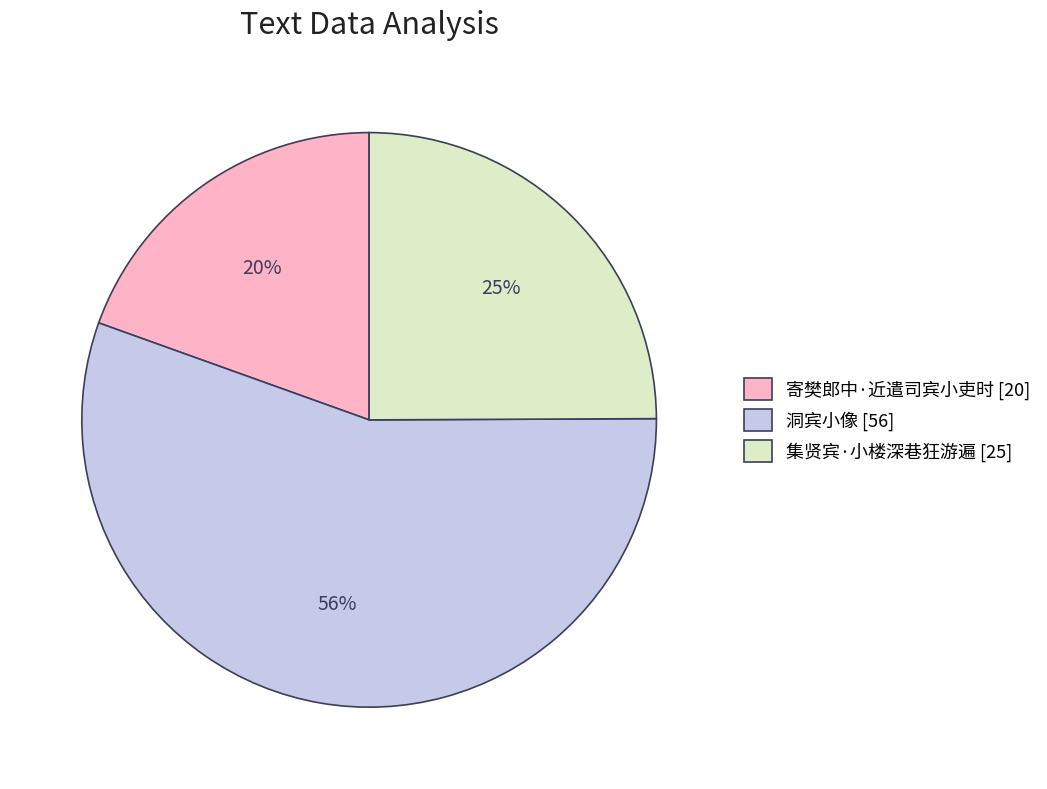

What percentage is the 集贤宾·小楼深巷狂游遍 slice, to the nearest percent?

25%